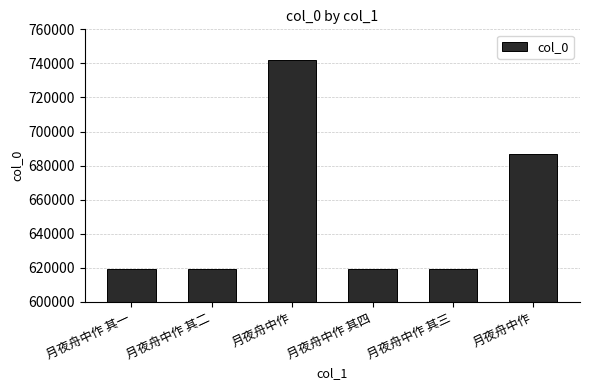

What is the sum of all values?

3907280